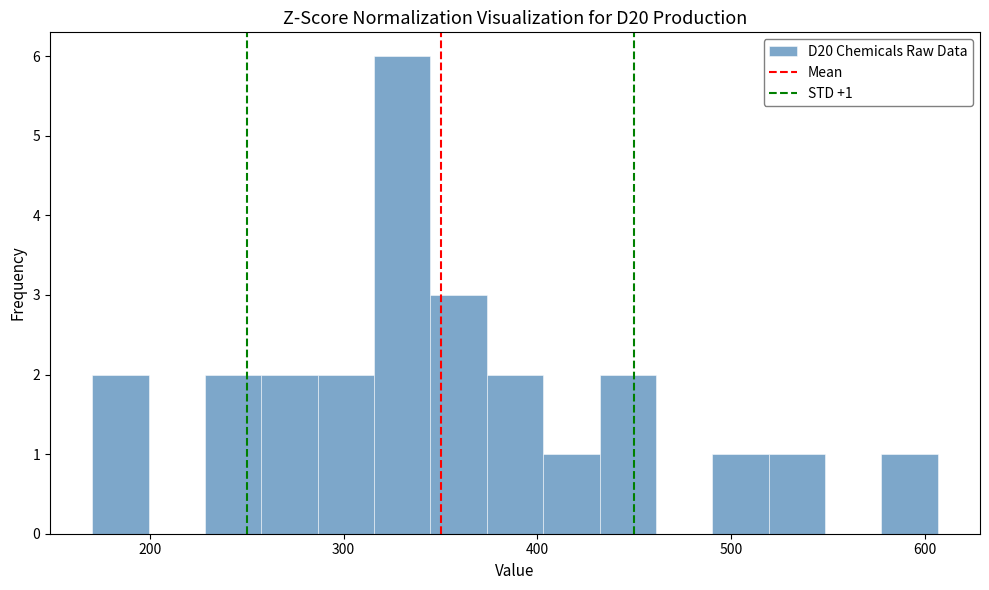

Around what value on the x-axis is the tallest bar? Give the approximate position of its centre, as read against the axis.

330